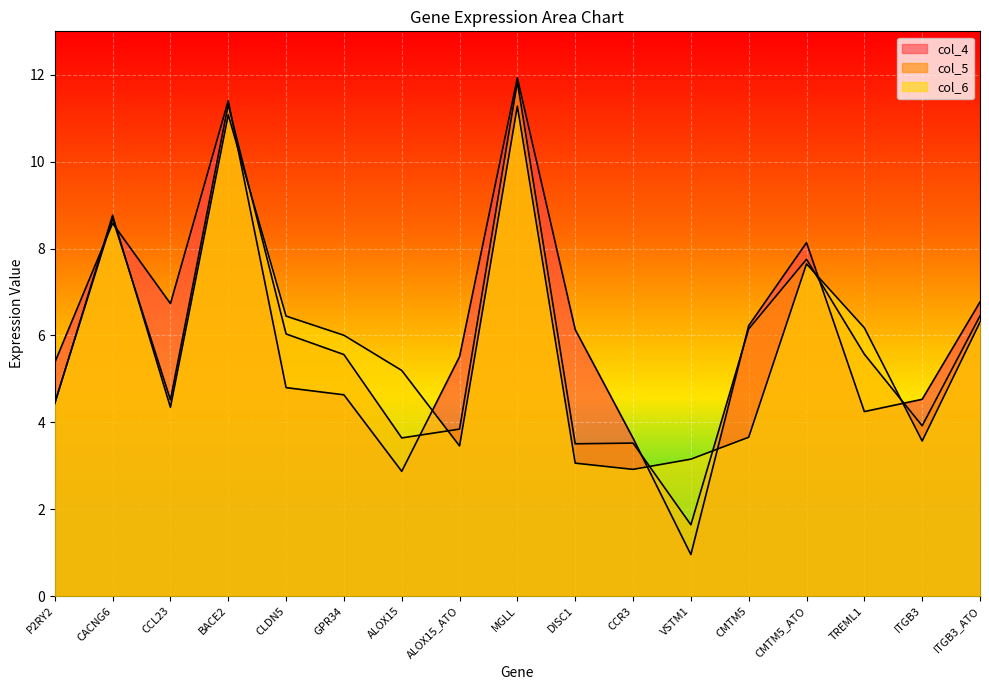

What is the label of the 4th point from the right?

CMTM5_ATO